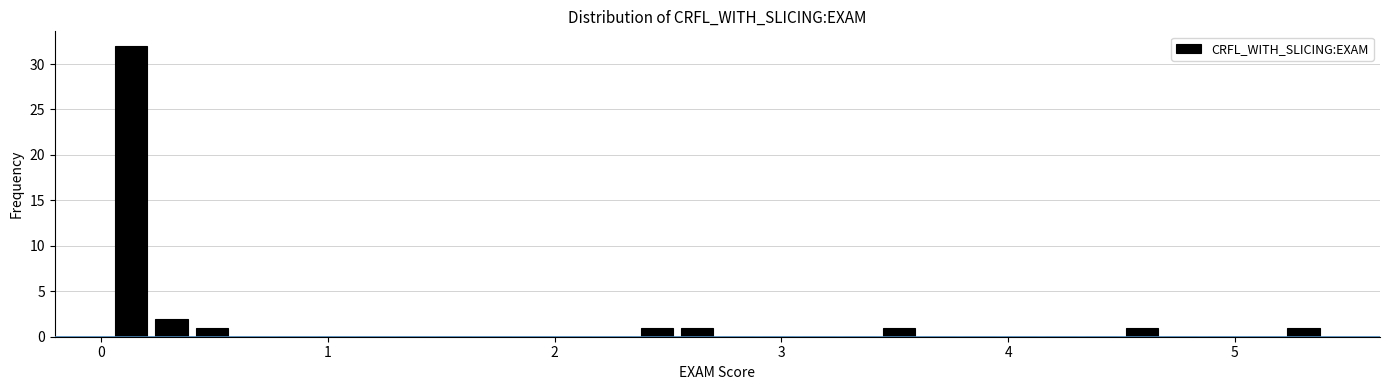

Around what value on the x-axis is the tallest bar? Give the approximate position of its centre, as read against the axis.

0.1